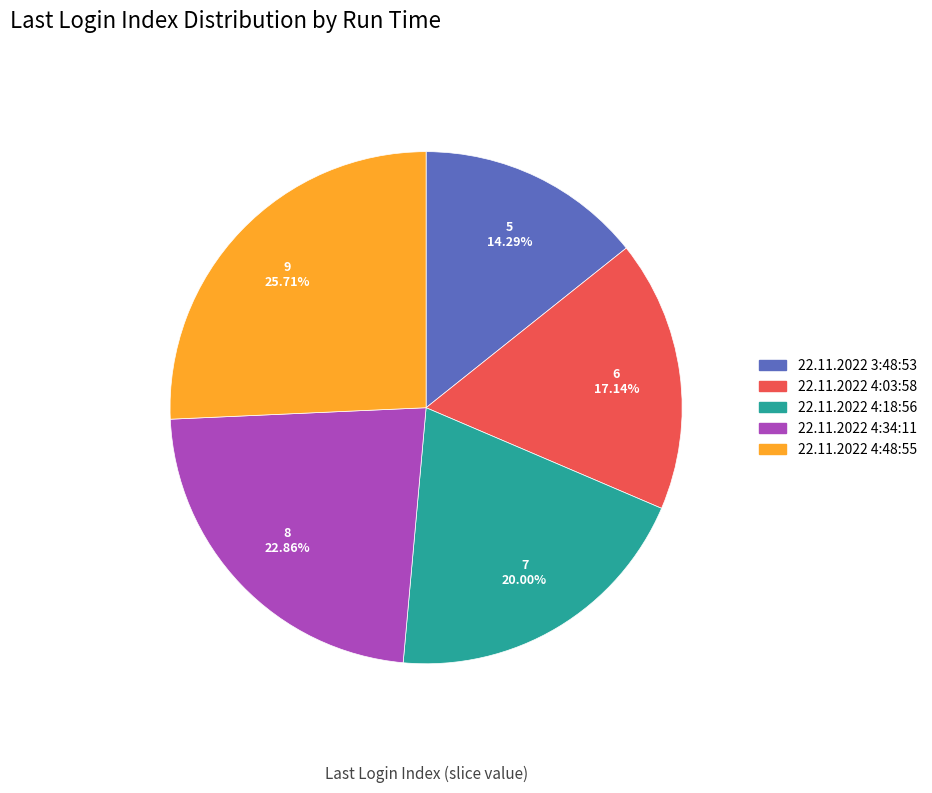

Which slice is the largest?

22.11.2022 4:48:55